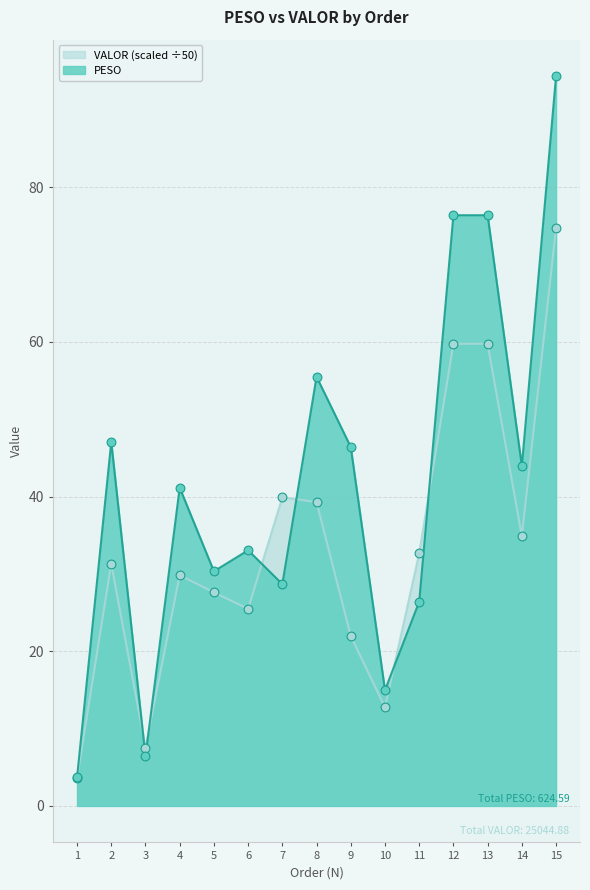

Which series reaches the minimum Y coordinate?

VALOR